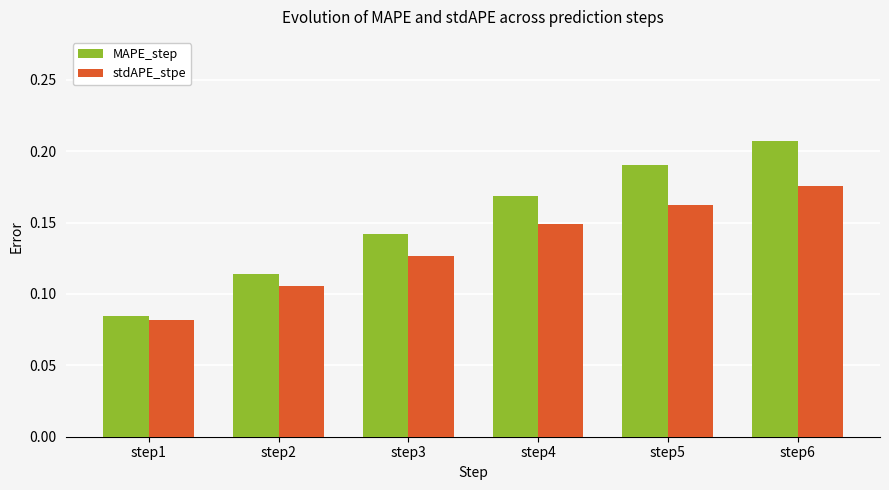

How many bars are there in each group?

2